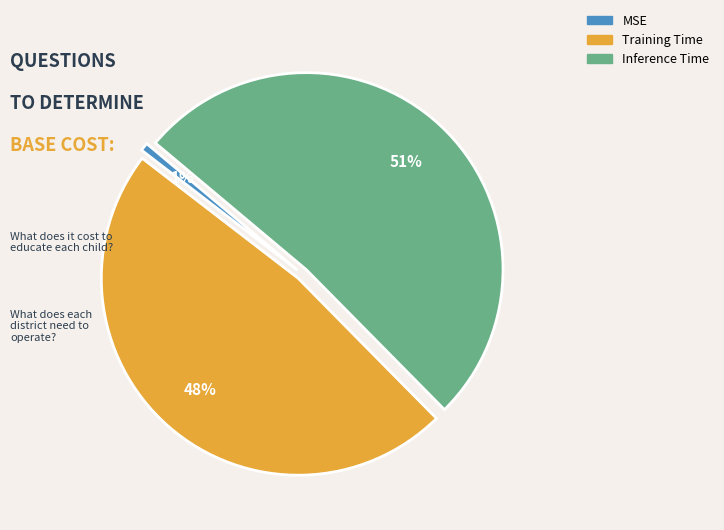

Is there any slice that represents more than half of the pie?

Yes